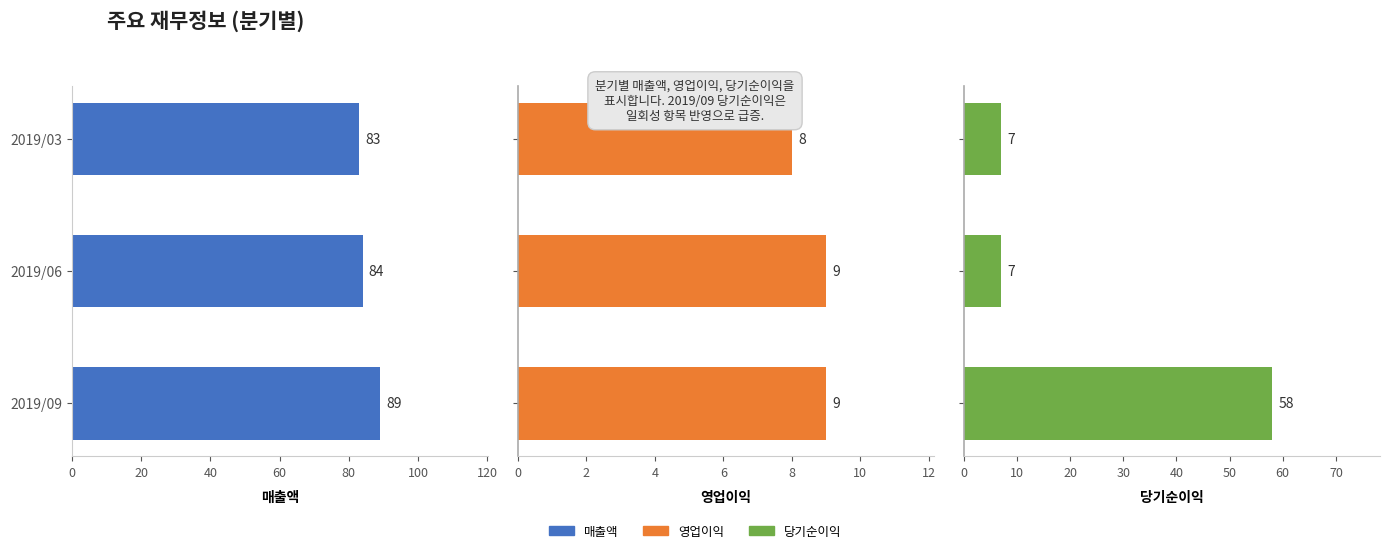

Reading left to right, transcribe all the data shown in this chart.

매출액: 83	84	89
영업이익: 8	9	9
당기순이익: 7	7	58